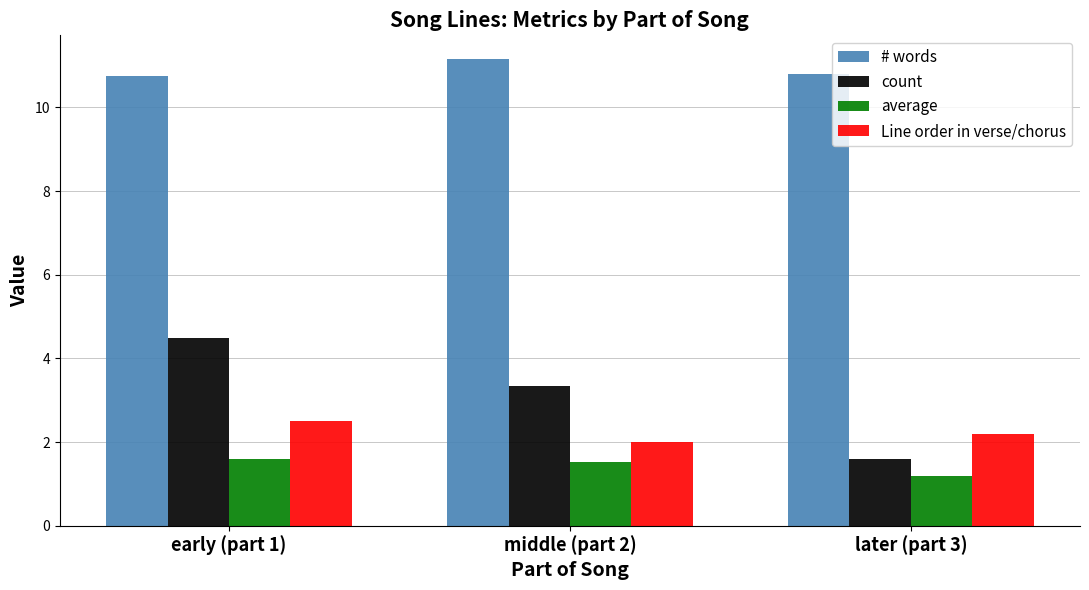

Which series has the widest spread of values?

count